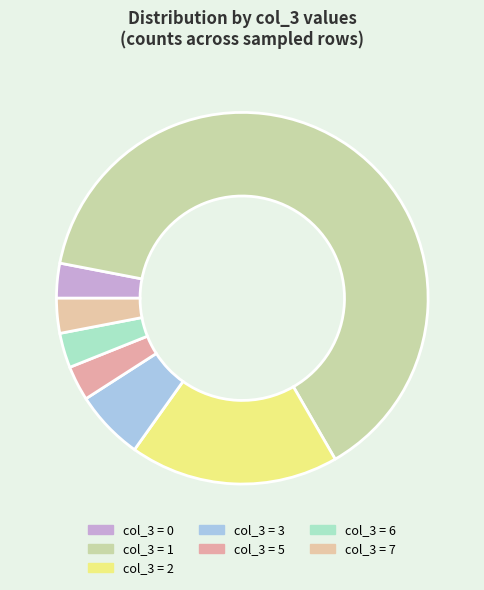

Count the number of slices in the pie.

7